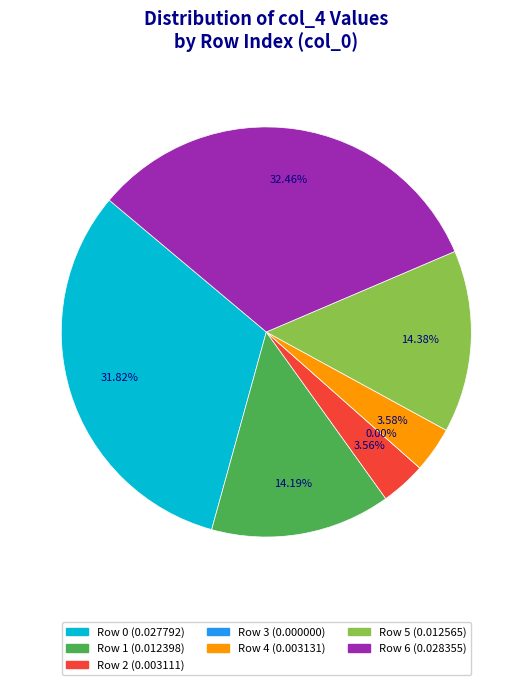

True or false: 2 accounts for 4% of the total.

True